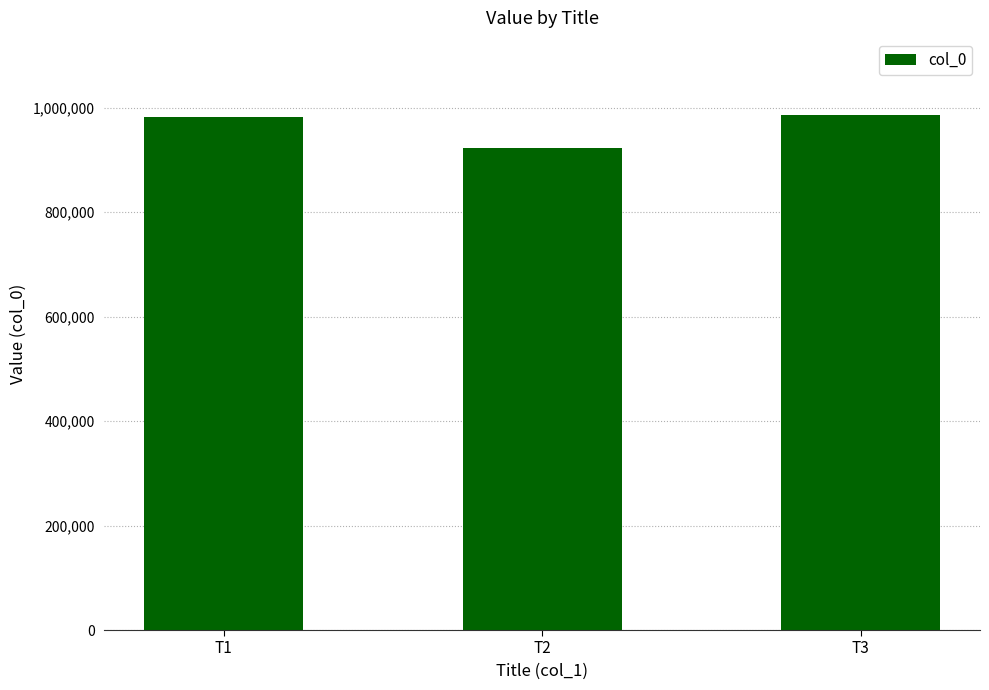

Are the bars horizontal?

No